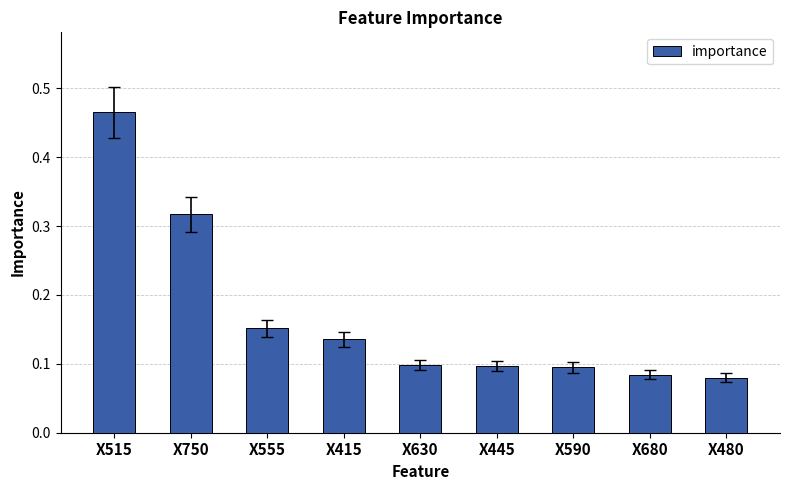

What is the sum of all values?

1.5